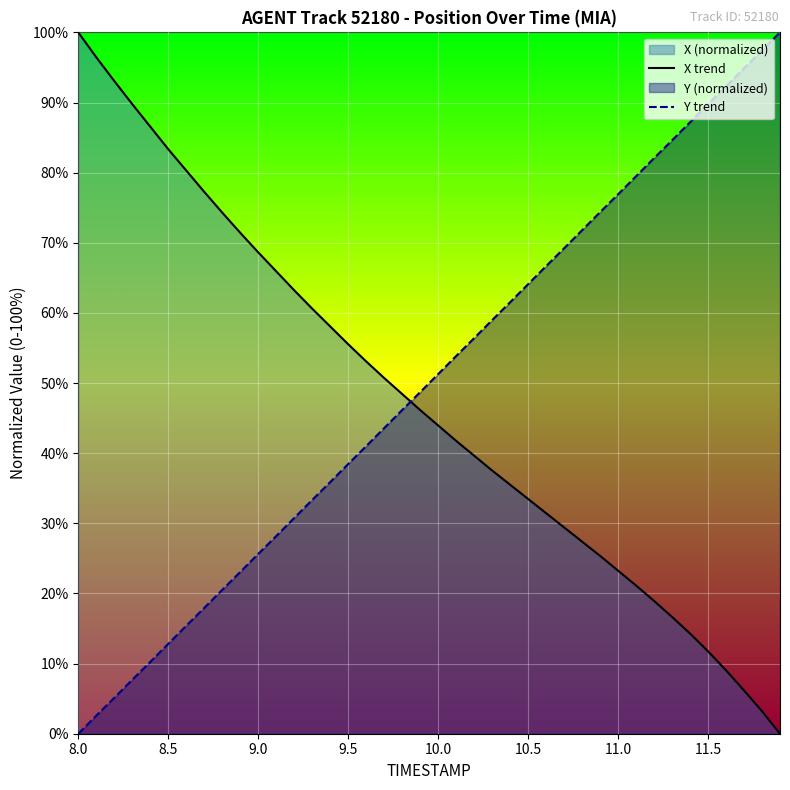

How many intersections are there between Y trend and X trend?

1